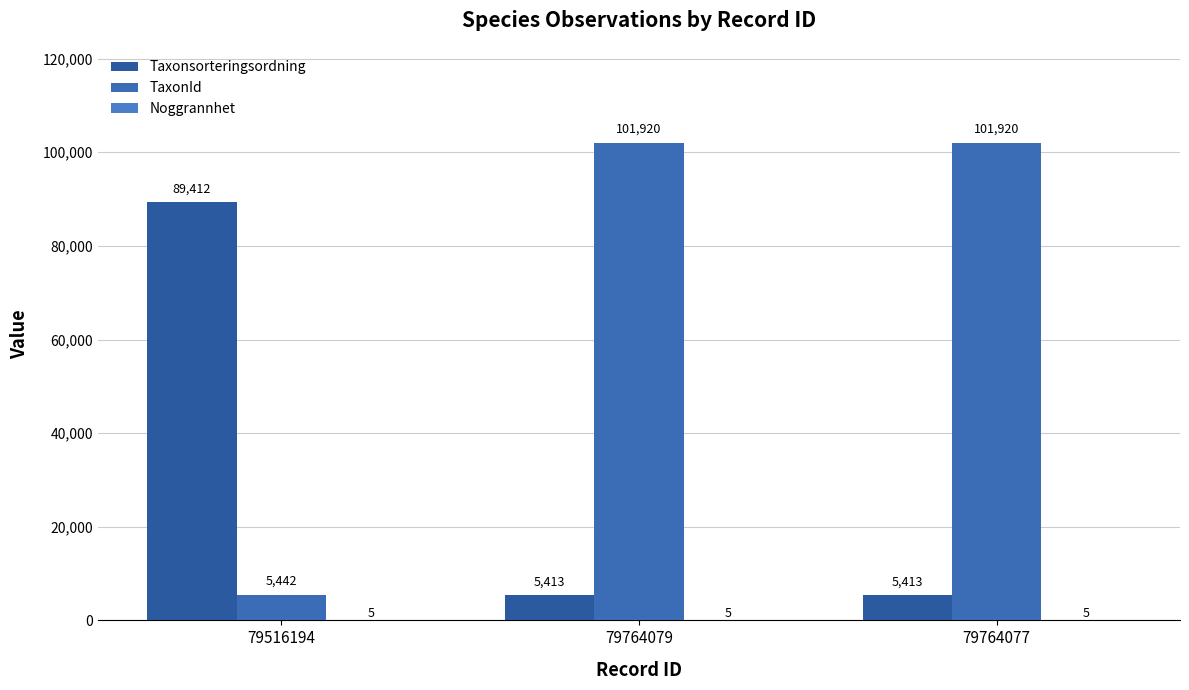

Does the chart contain stacked bars?

No